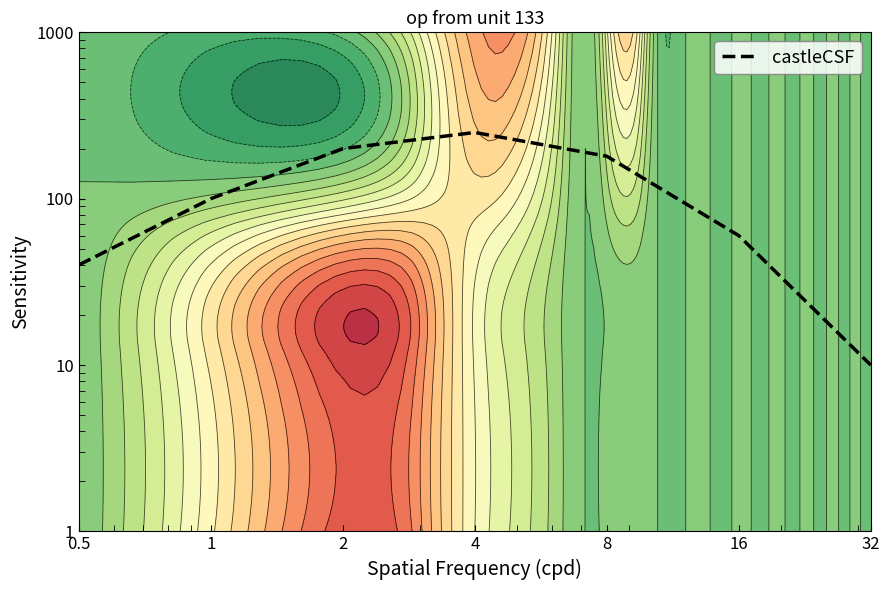

Which has a higher value, 8 or 1?

8